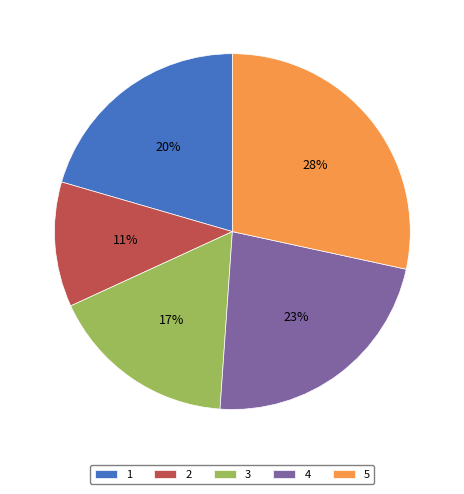

Combined, do 4 and 3 account for over 50%?

No